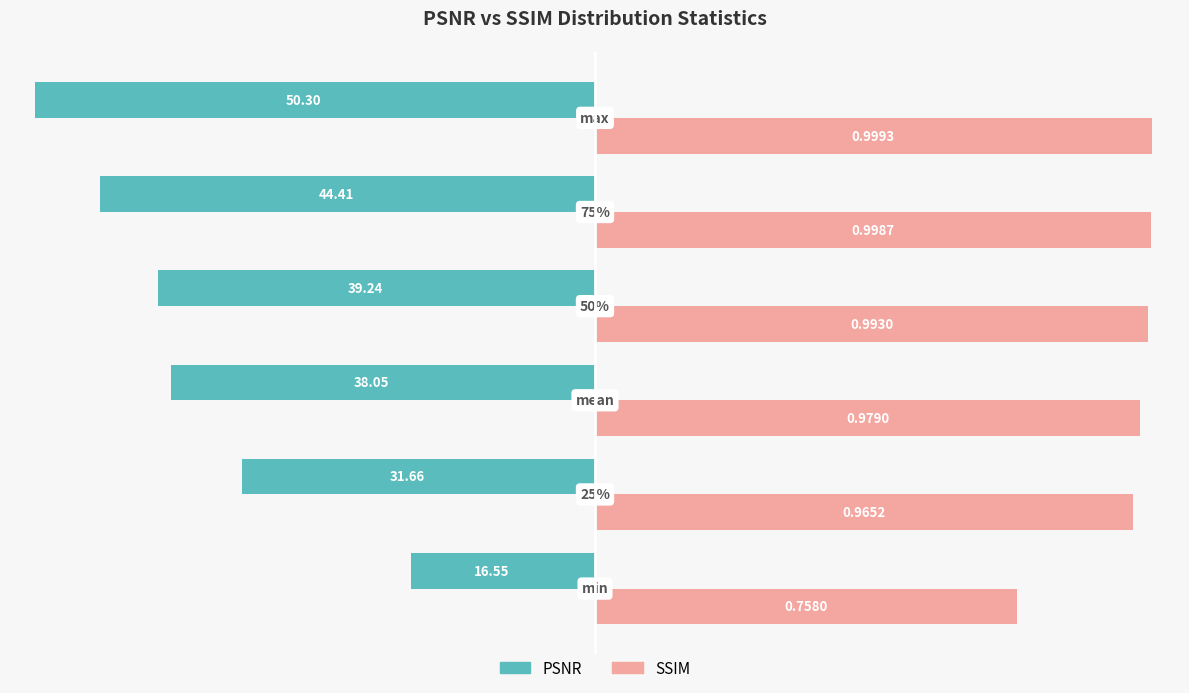

How many data points in SSIM are less than 99?

3